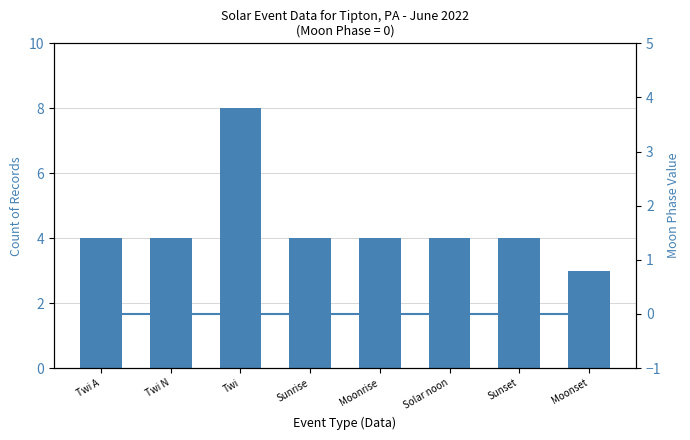

How many groups of bars are there?

8